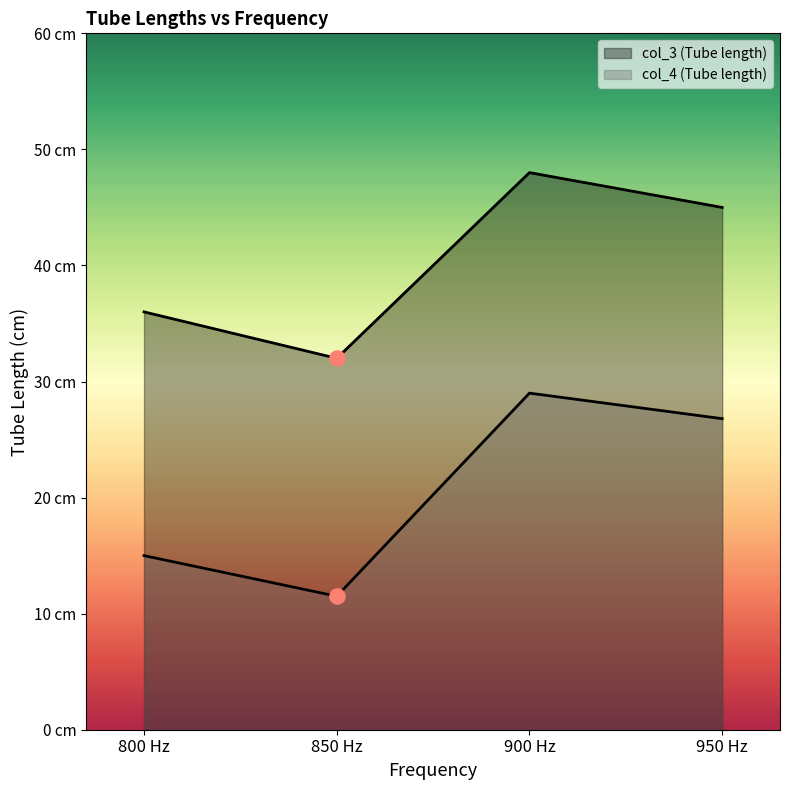

What are all the series names shown in the legend?

col_3 (Tube length), col_4 (Tube length)